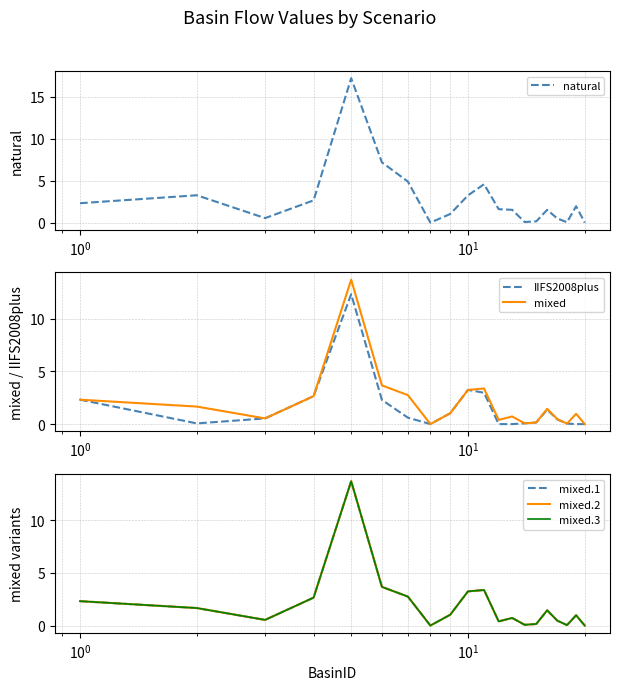

Rank the series by their maximum value, from highest to lowest.

natural, mixed, mixed.1, mixed.2, mixed.3, IIFS2008plus